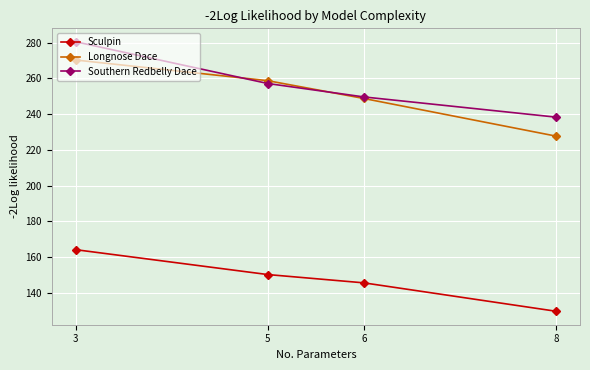

At which category is the sum across all series the highest?

3